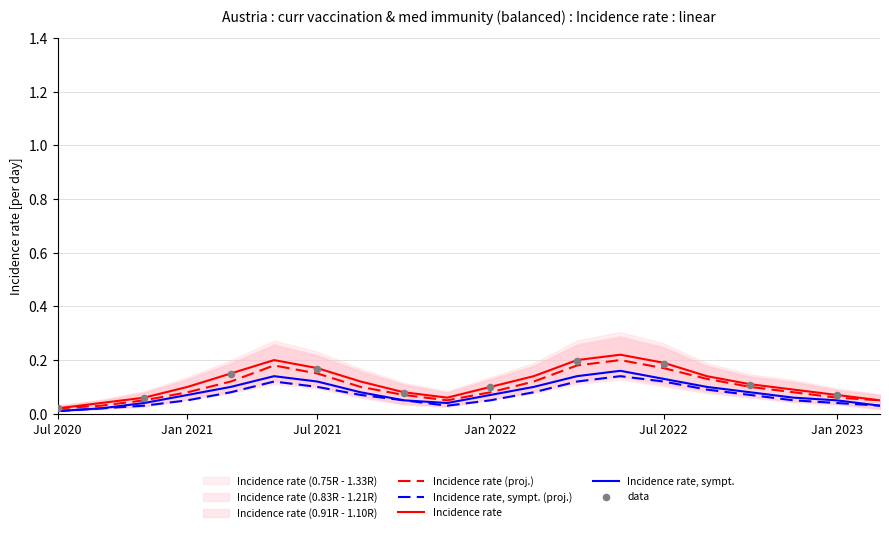

The value of Incidence rate, sympt. (proj.) at Jan 2021 is 0.0. True or false?

False